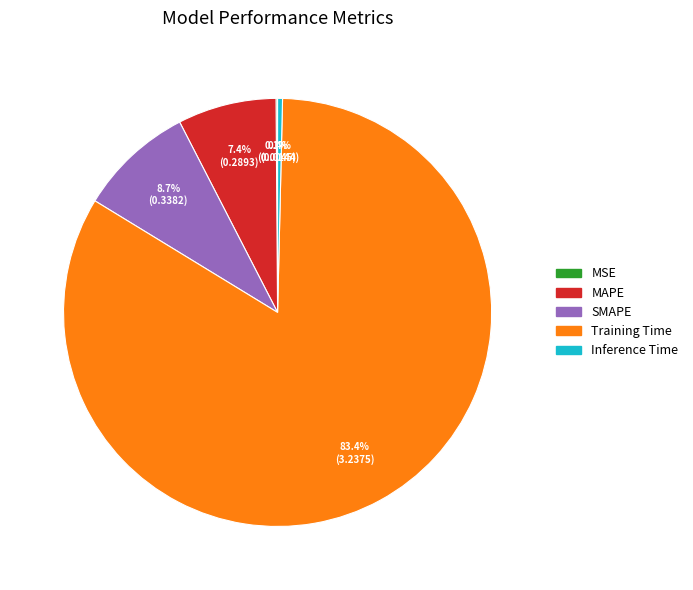

Which category has the biggest portion of the pie?

Training Time